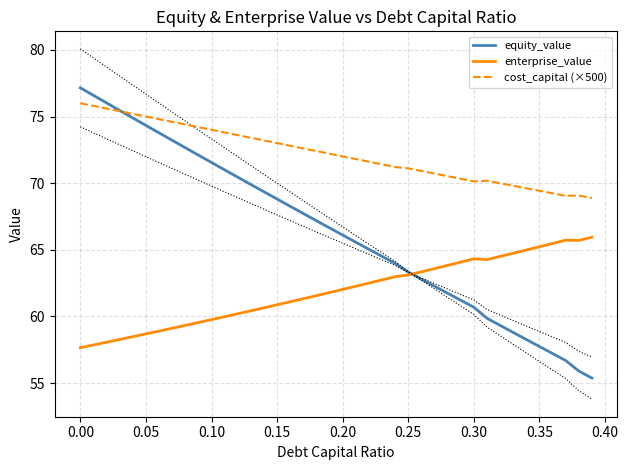

What is the sum of all equity_value values?

2653.5